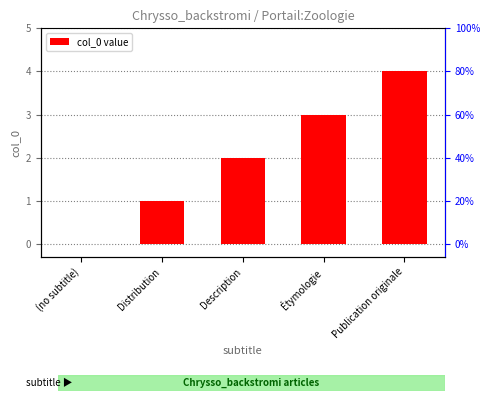

Reading right to left, list all the values displayed in this chart.

4	3	2	1	0